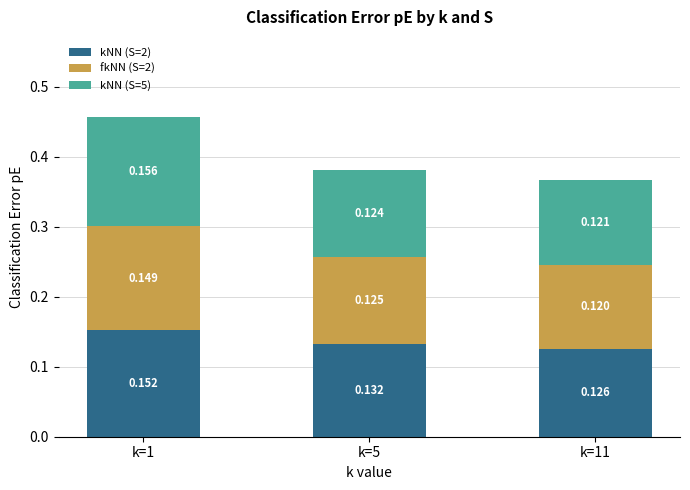

What are all the series names shown in the legend?

kNN (S=2), fkNN (S=2), kNN (S=5)